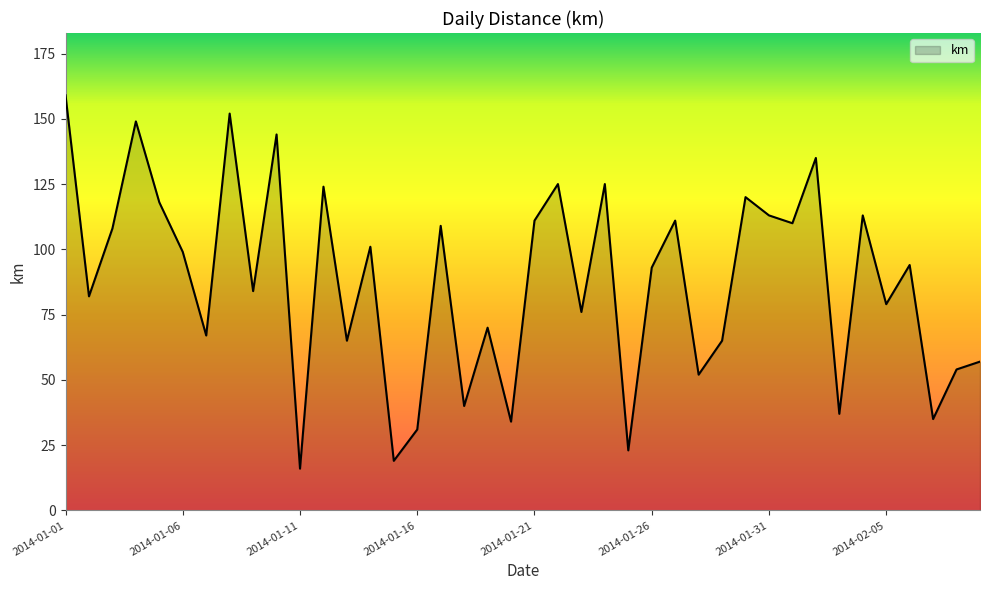

Does the chart display data point markers on the line(s)?

No